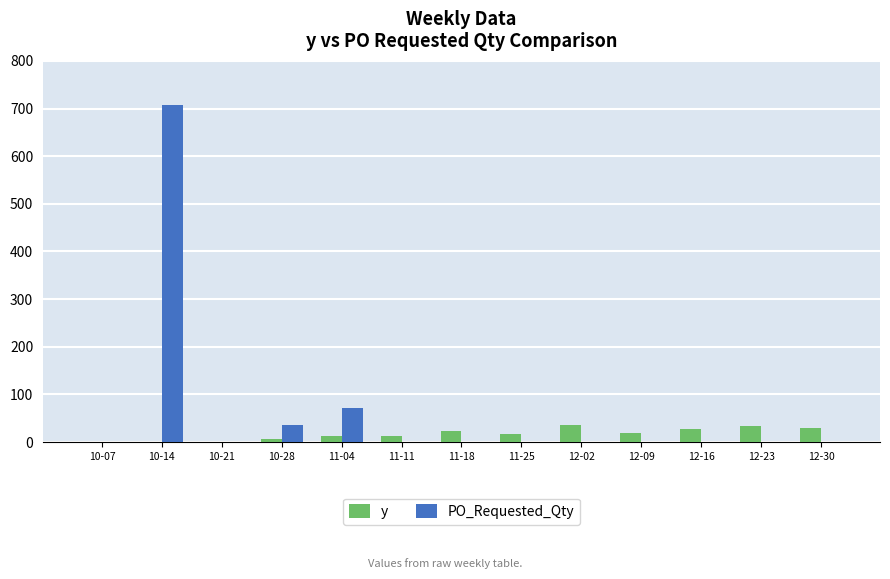

What is the total value across all series at 11-04?

84